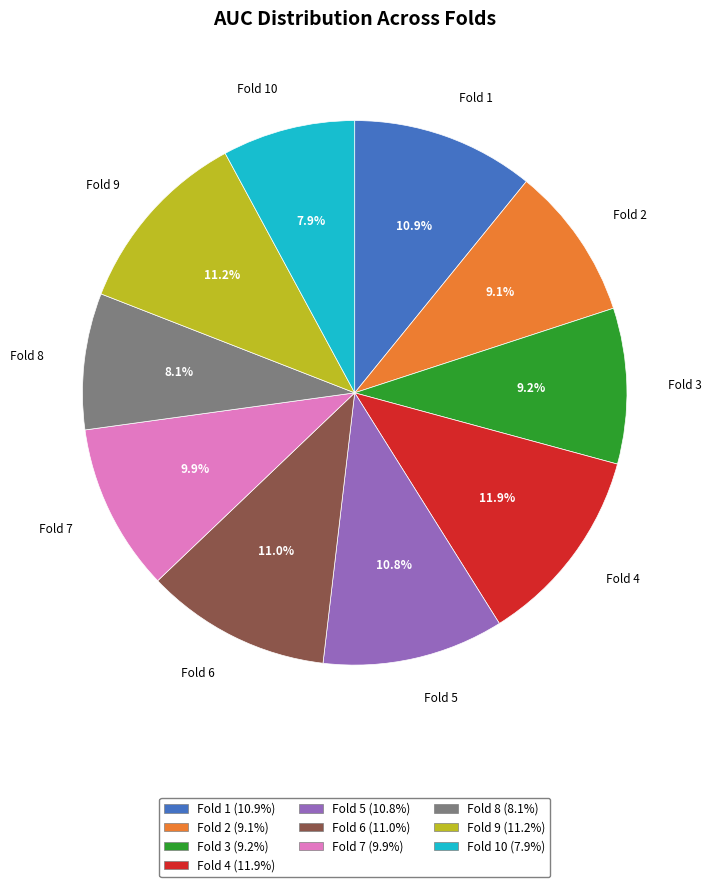

Does Fold 1 account for over 50% of the chart?

No